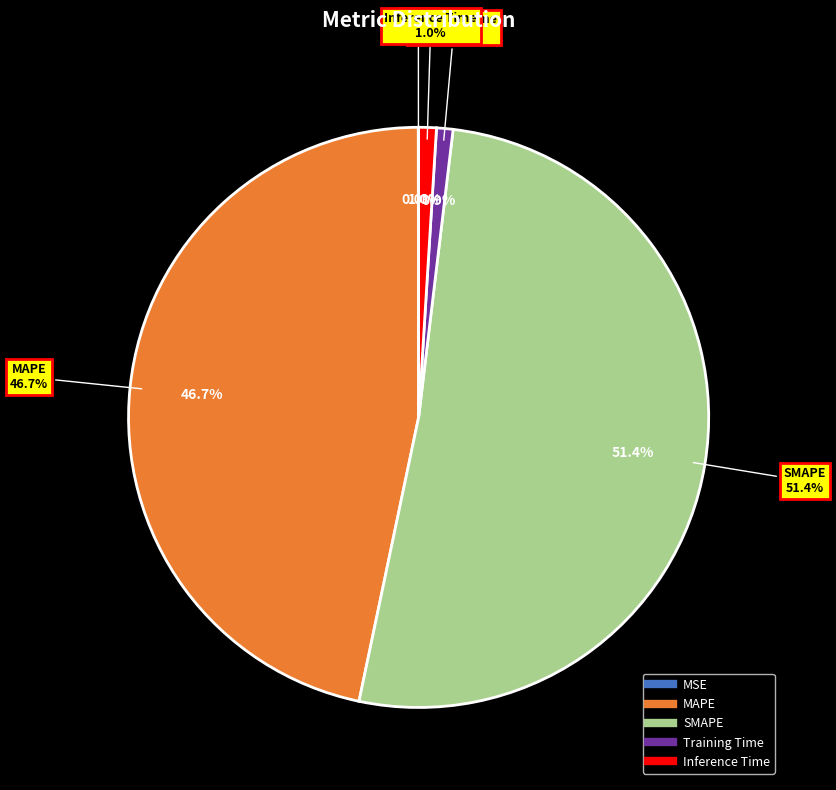

What is the largest slice in the pie chart?

SMAPE